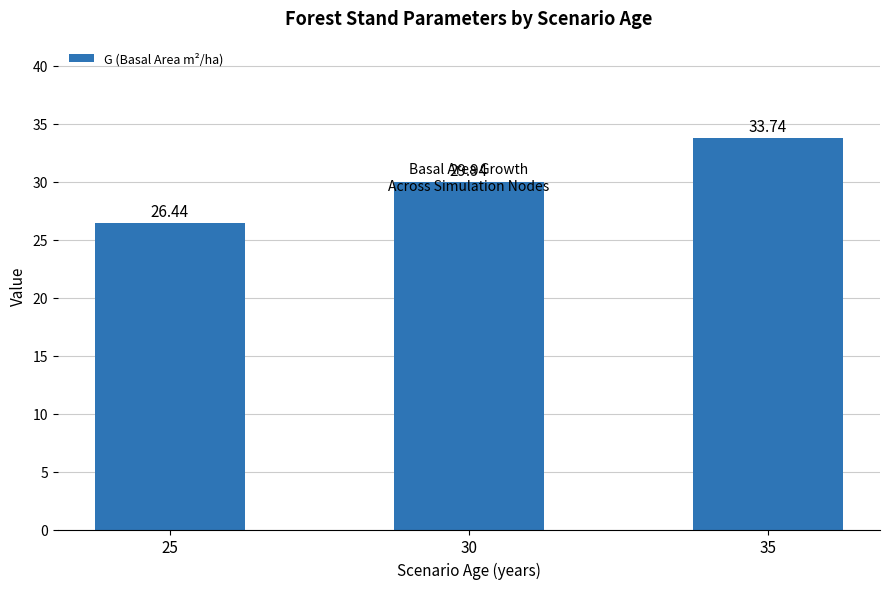

Reading right to left, extract all data points from this chart.

33.7	29.9	26.4